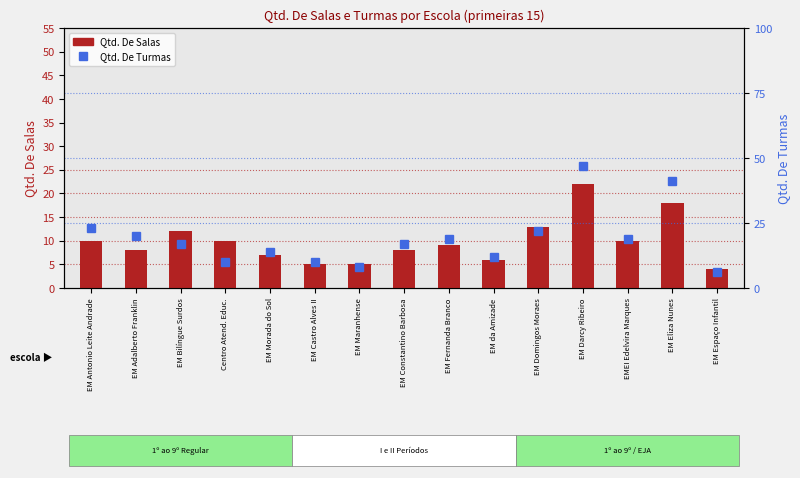

Reading right to left, extract all data points from this chart.

Qtd. De Salas: EM Espaço Infantil=4	EM Eliza Nunes=18	EMEI Edelvira Marques=10	EM Darcy Ribeiro=22	EM Domingos Moraes=13	EM da Amizade=6	EM Fernanda Branco=9	EM Constantino Barbosa=8	EM Maranhense=5	EM Castro Alves II=5	EM Morada do Sol=7	Centro Atend. Educ.=10	EM Bilíngue Surdos=12	EM Adalberto Franklin=8	EM Antonio Leite Andrade=10
Qtd. De Turmas: EM Espaço Infantil=6	EM Eliza Nunes=41	EMEI Edelvira Marques=19	EM Darcy Ribeiro=47	EM Domingos Moraes=22	EM da Amizade=12	EM Fernanda Branco=19	EM Constantino Barbosa=17	EM Maranhense=8	EM Castro Alves II=10	EM Morada do Sol=14	Centro Atend. Educ.=10	EM Bilíngue Surdos=17	EM Adalberto Franklin=20	EM Antonio Leite Andrade=23